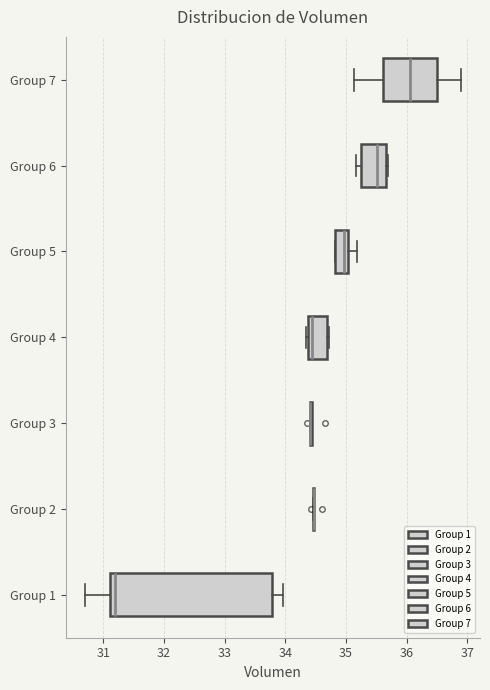

Reading bottom to top, transcribe this box plot: for each box, give where its median line is, the range the box spans, and where its two whiskers end, as read against the x-axis. The values are not printed on the chart, so give them approximately, as read against the axis.

Group 1: median 31.2, box 31.1 to 33.8, whiskers 30.7 to 34.0
Group 2: box collapsed to a line at 34.5, whiskers 34.5 to 34.5
Group 3: box collapsed to a line at 34.4, whiskers 34.4 to 34.4
Group 4: median 34.4 (just right of the box's left edge), box 34.4 to 34.7, whiskers 34.3 to 34.7
Group 5: median 35.0 (just left of the box's right edge), box 34.8 to 35.0, whiskers 34.8 to 35.2
Group 6: median 35.5, box 35.2 to 35.7, whiskers 35.2 (just left of the box's left edge) to 35.7
Group 7: median 36.1, box 35.6 to 36.5, whiskers 35.1 to 36.9